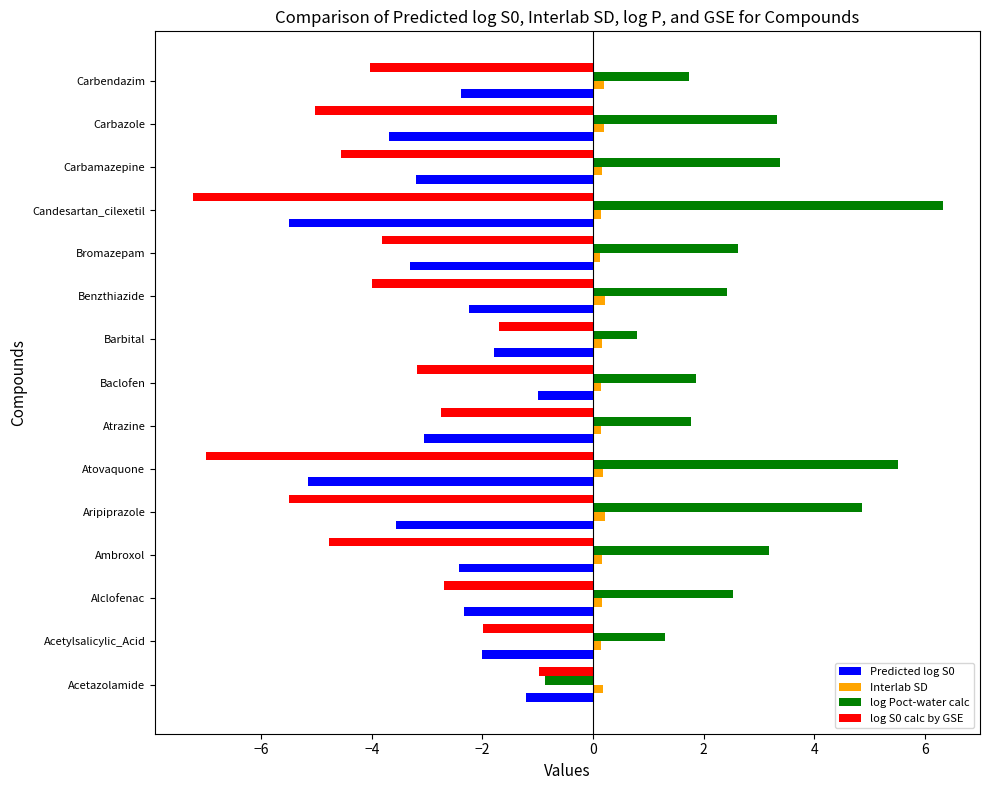

Count the number of data series in this chart.

4